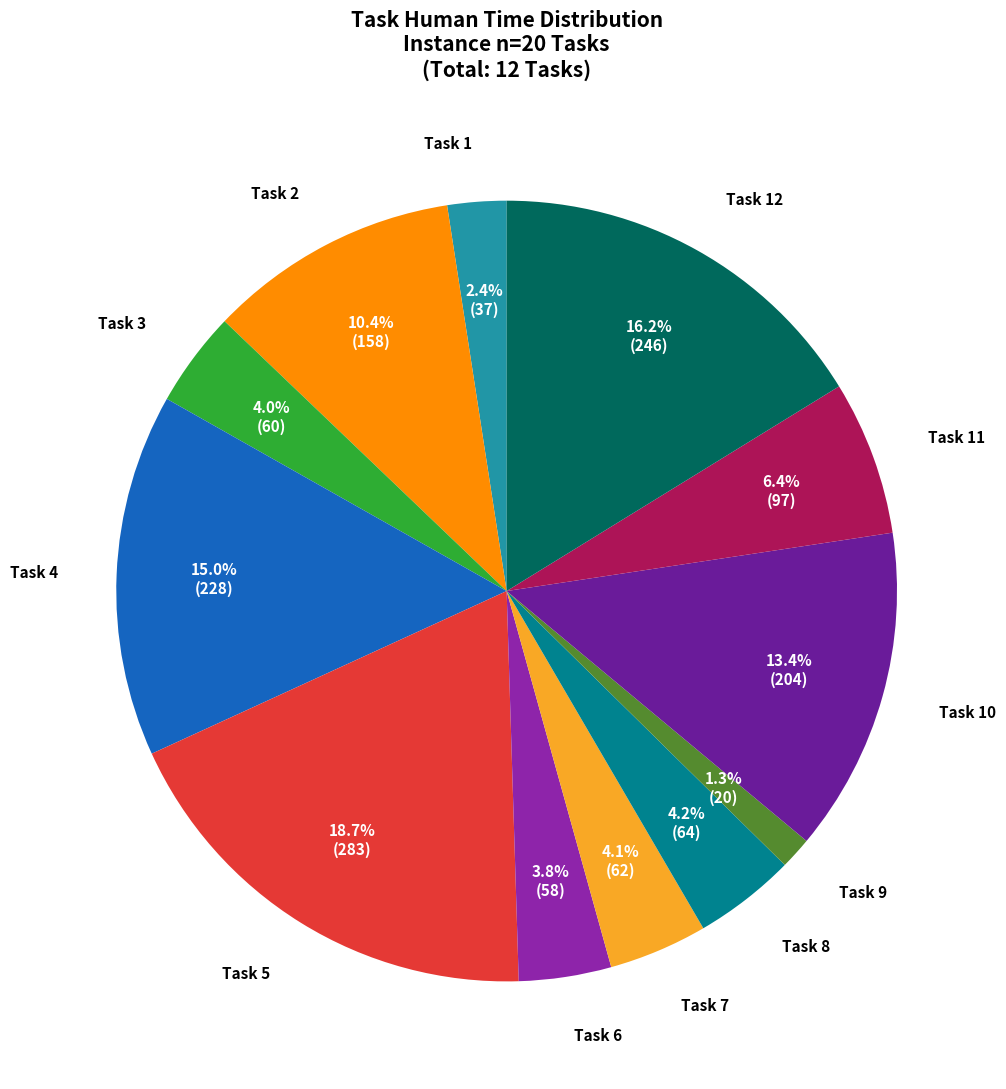

Is there a majority slice in this chart?

No